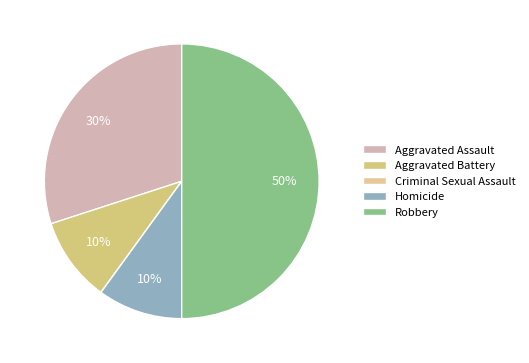

How many slices are in this pie chart?

5